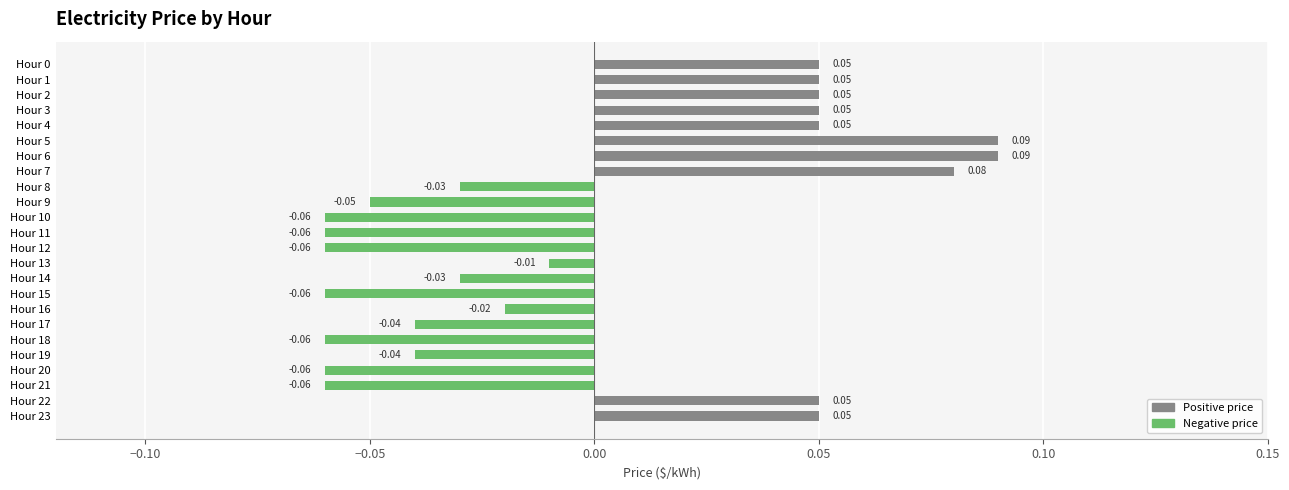

How many values exceed 0?

10